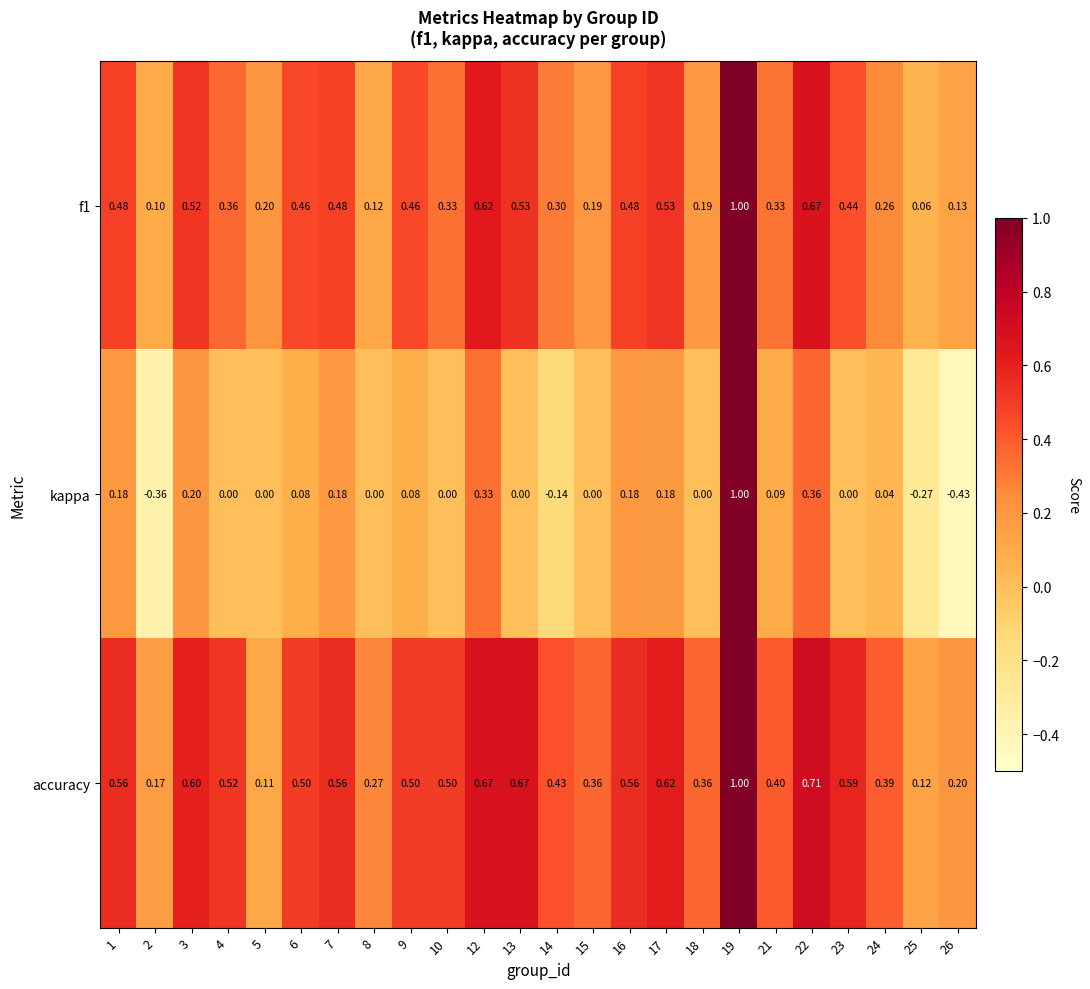

Which series has the largest total across all categories?

accuracy